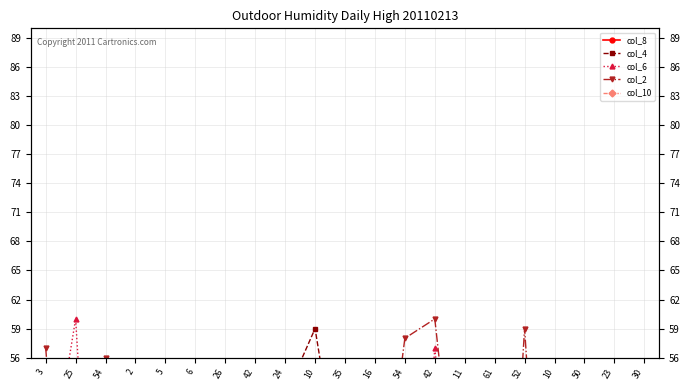

Reading right to left, what are all the values shown in this chart?

col_8: 16	4	51	19	53	35	17	33	2	3	47	28	14	23	53	34	46	32	36	49	22
col_4: 5	28	29	55	21	45	39	7	38	49	40	59	52	12	20	50	38	47	4	21	40
col_6: 18	27	46	48	1	22	26	57	15	9	5	17	11	30	16	27	8	37	9	60	41
col_2: 32	14	43	12	59	8	32	60	58	34	31	43	19	1	45	31	7	33	56	18	57
col_10: 16	27	51	19	53	35	17	33	2	3	47	28	14	23	53	34	46	32	36	49	29